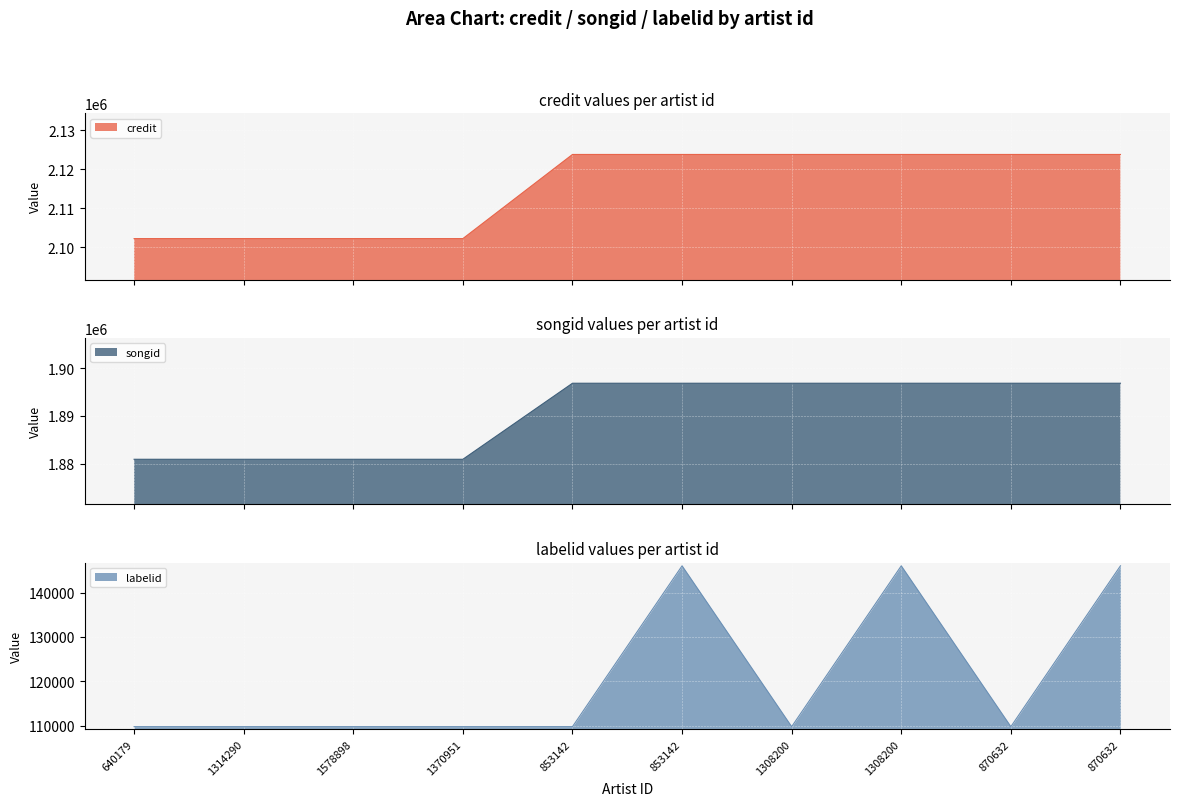

What is the value of the songid point at the 6th from the left?

1896832